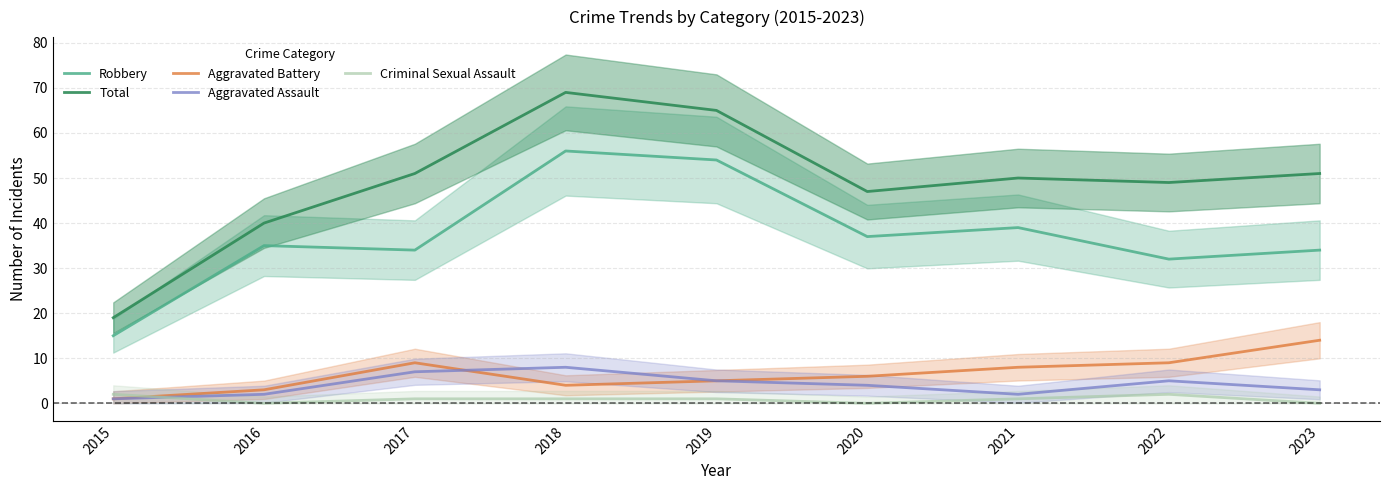

What is the value of the Aggravated Battery point at the 9th from the left?

14